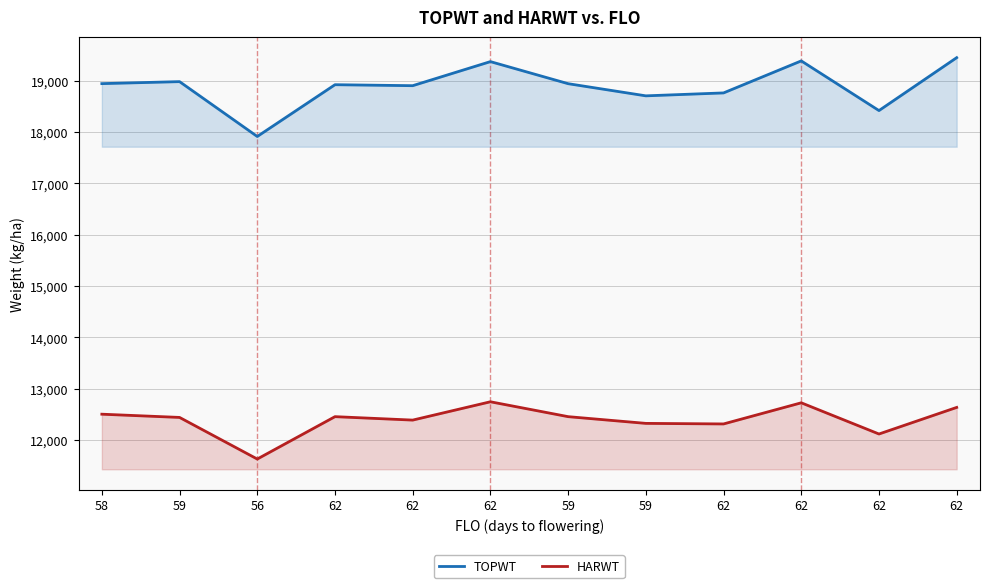

What is the label of the 10th point from the right?

56